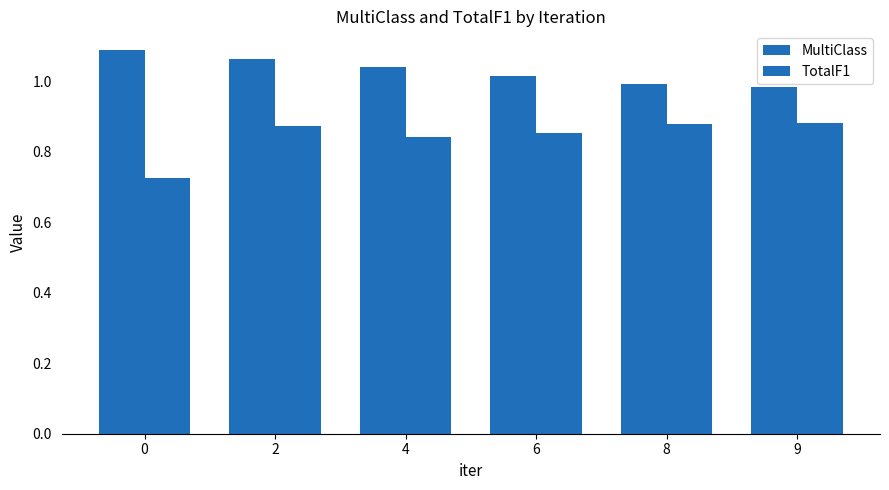

The value of TotalF1 at 8 is 0.9. True or false?

True